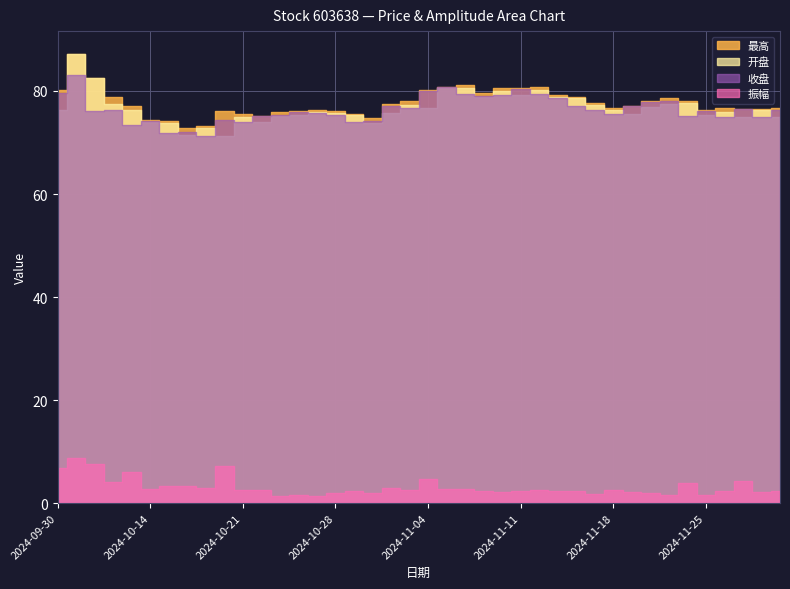

How many distinct data groups are displayed?

4